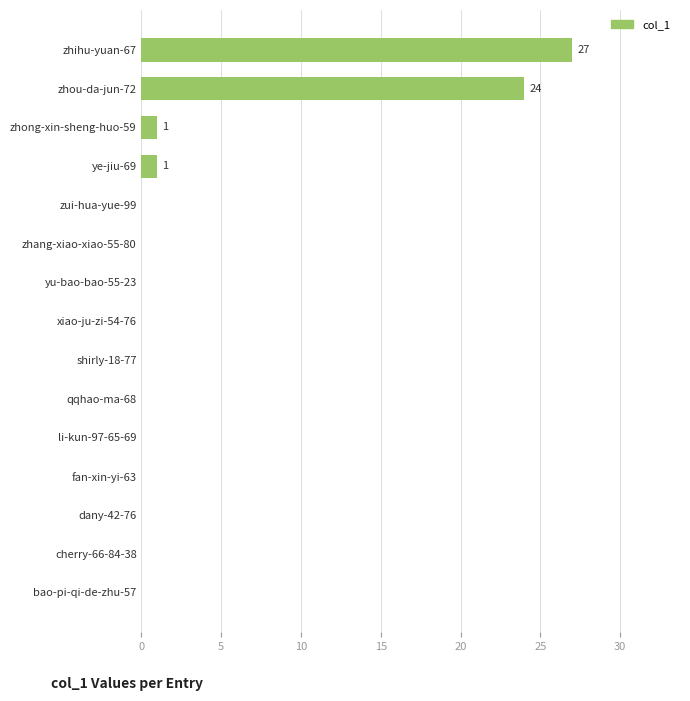

Is it true that the value at shirly-18-77 is 8?

False